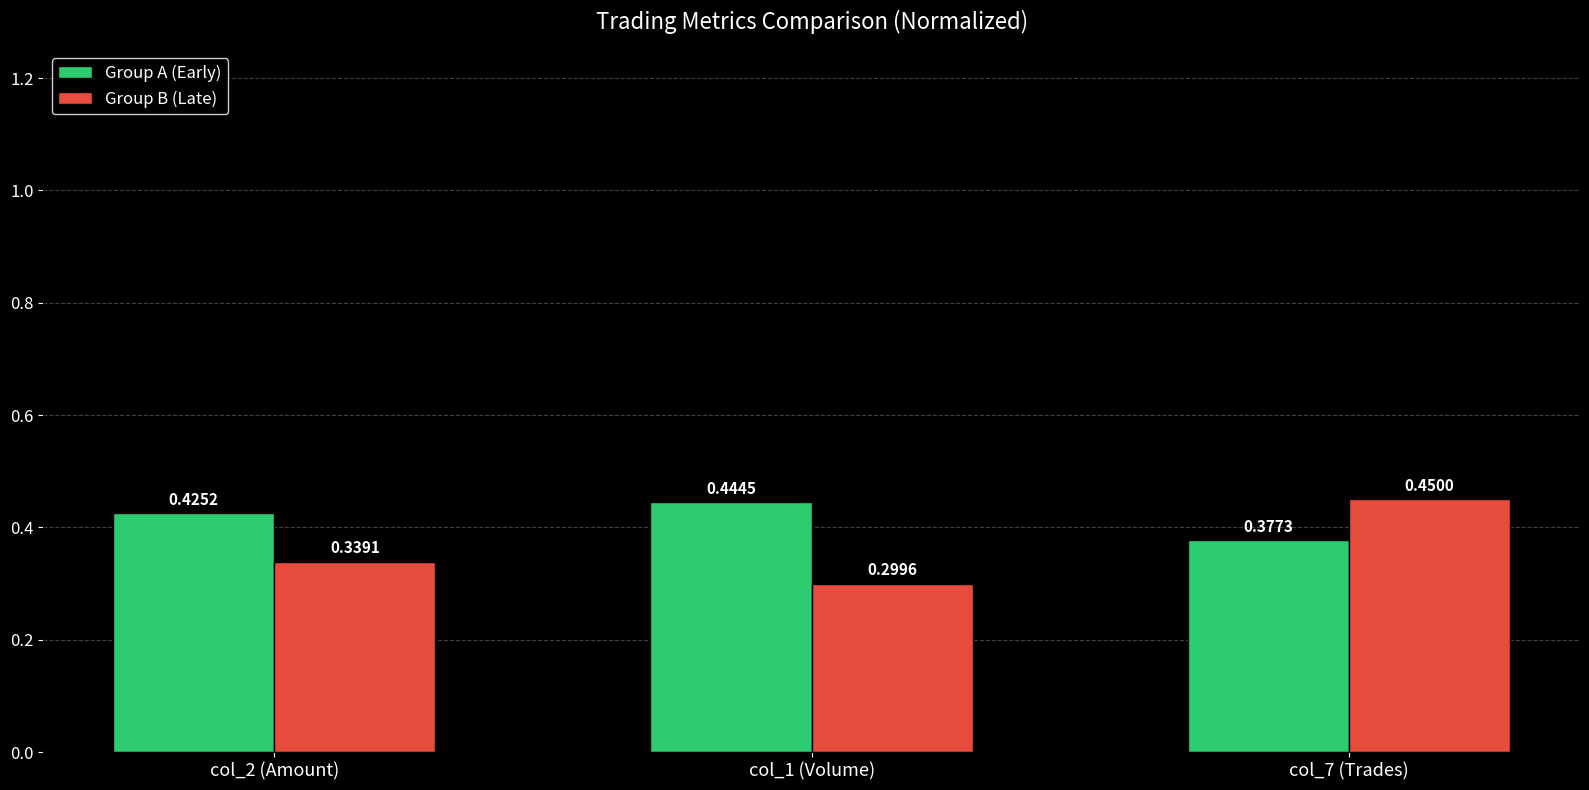

Count the Group A (Early) values in the range 0 to 1.

3